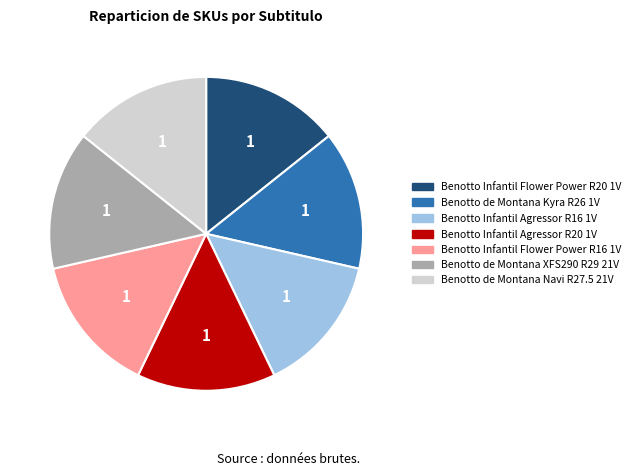

How many slices are in this pie chart?

7